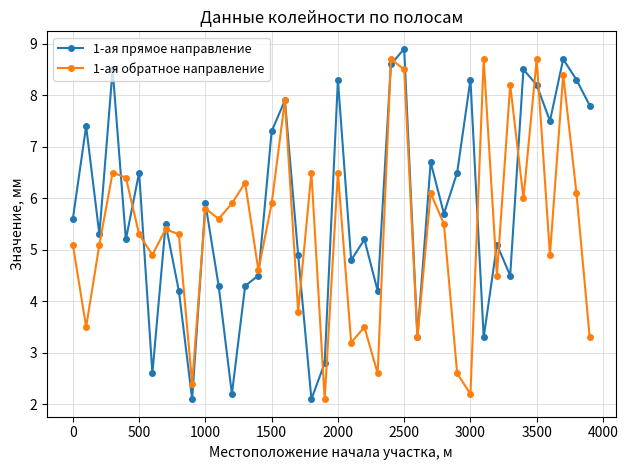

True or false: 1-ая прямое направление has more than 1 interior local peaks.

True